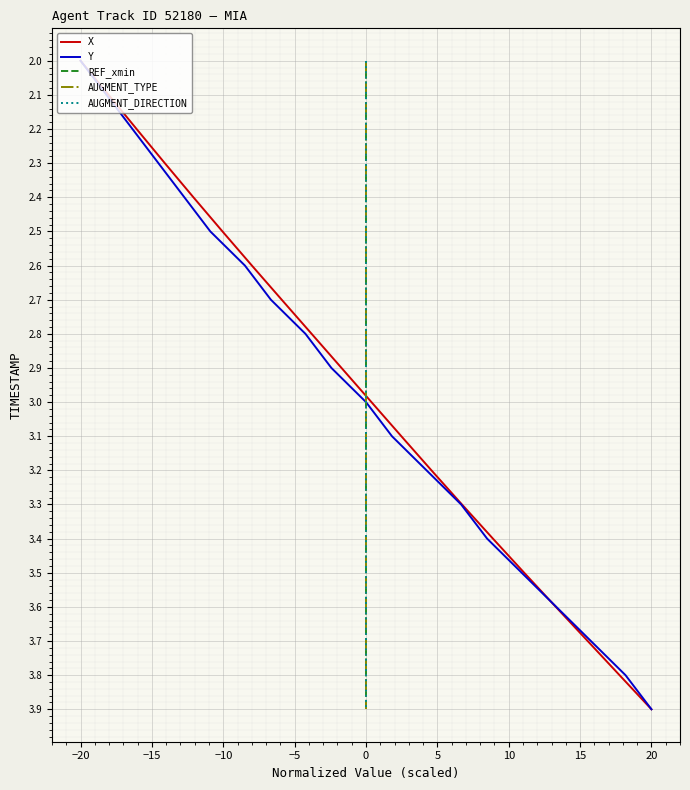

What are all the series names shown in the legend?

X, Y, REF_xmin, AUGMENT_TYPE, AUGMENT_DIRECTION